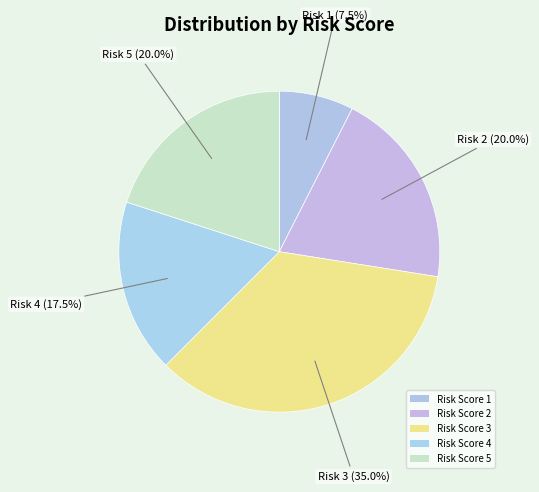

Count the number of slices in the pie.

5